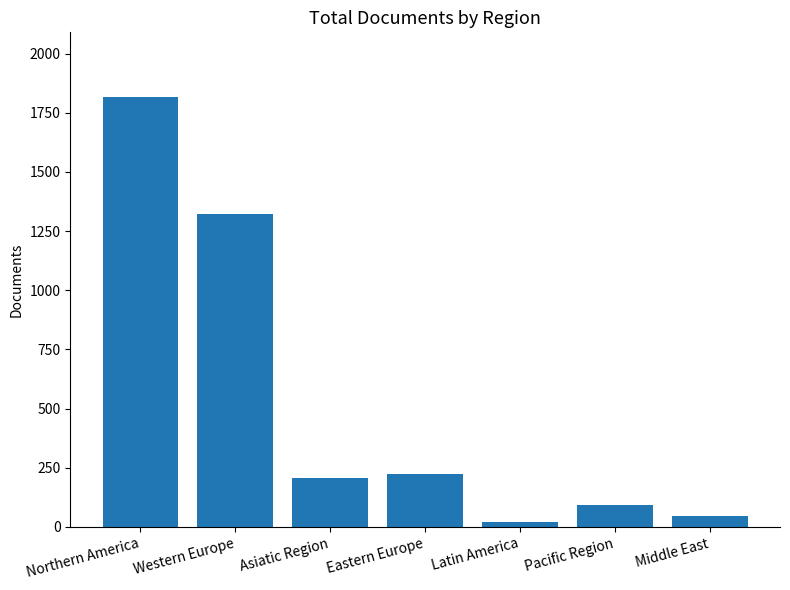

What is the sum of all values?

3729